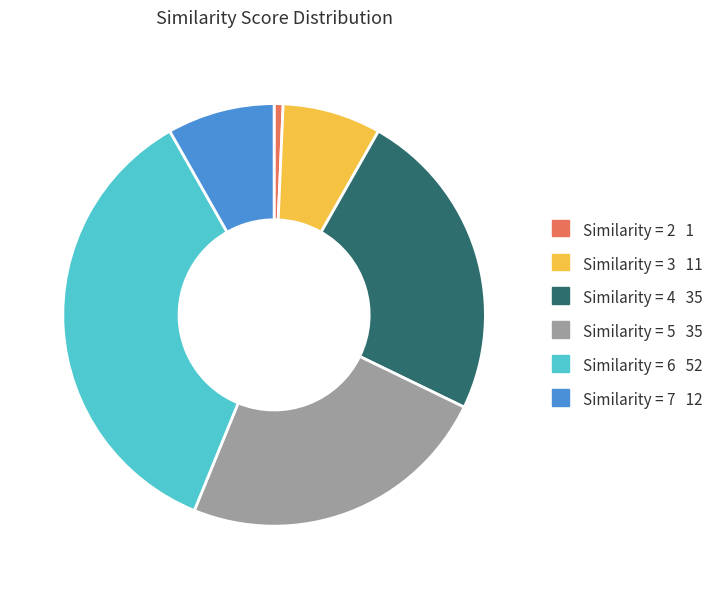

Does any single category account for the majority?

No